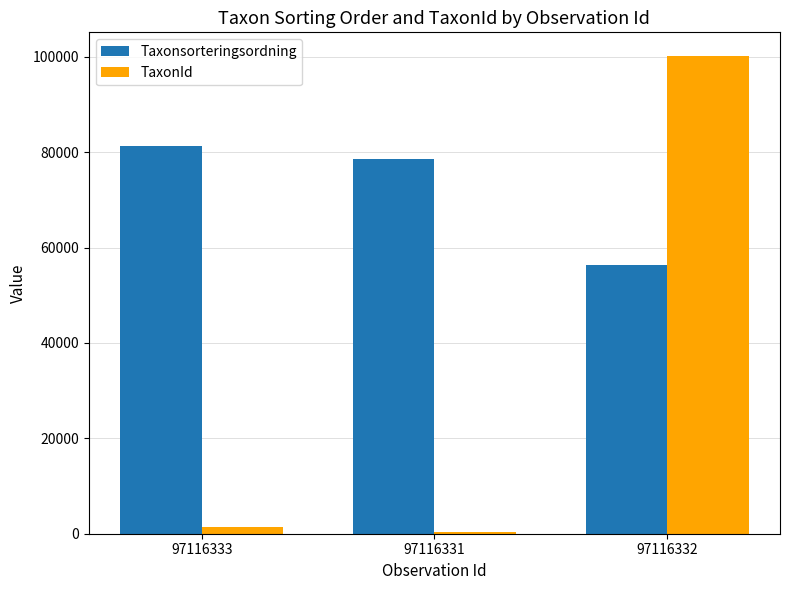

How many distinct data groups are displayed?

2